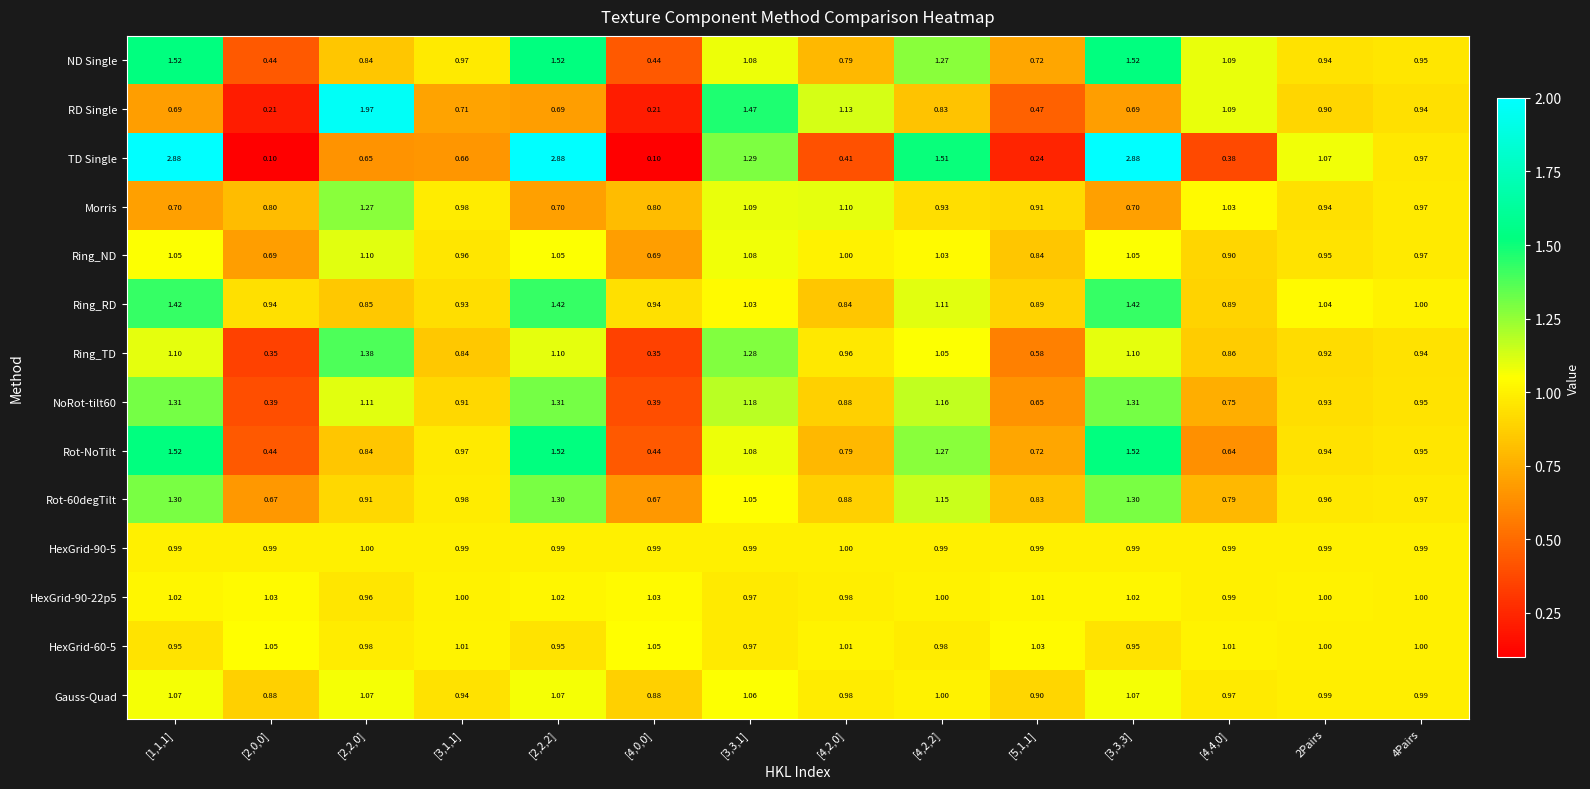

Which series has the largest total across all categories?

TD Single